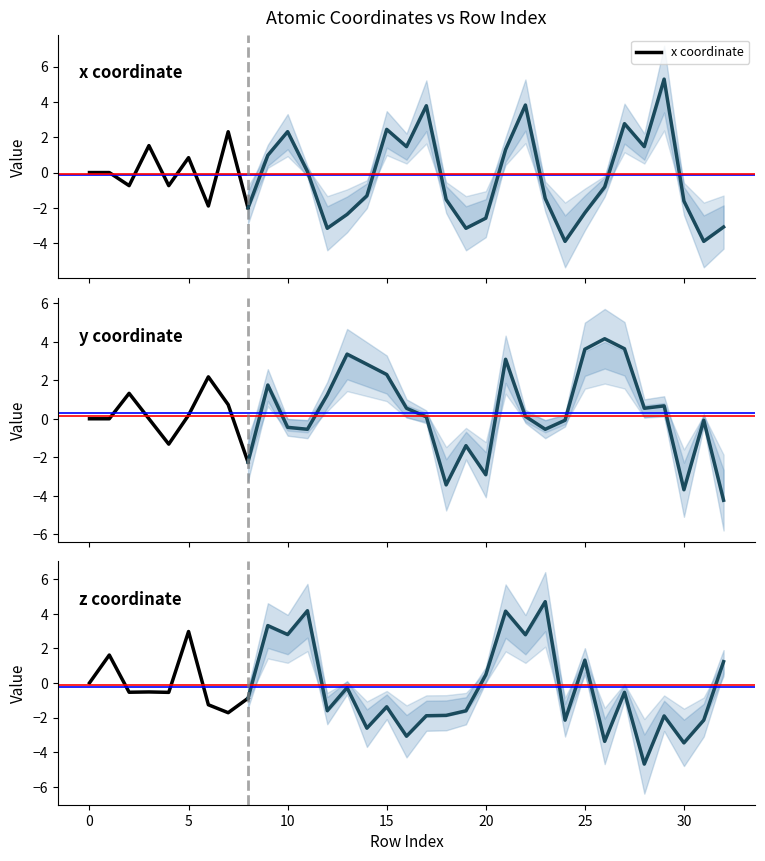

What is the highest value of the x coordinate series?

2.3